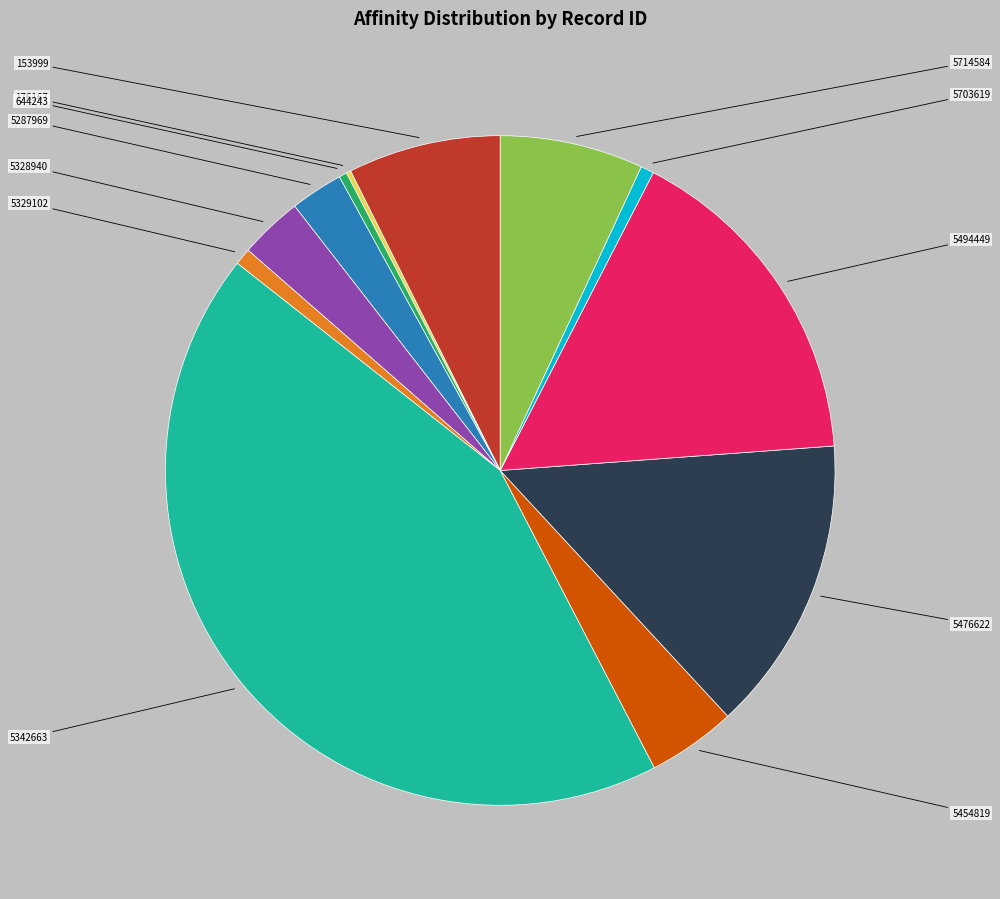

Is there any slice that represents more than half of the pie?

No